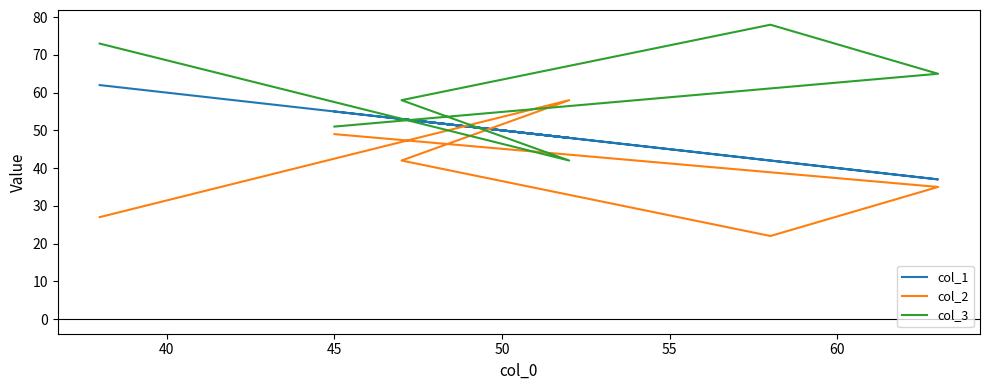

What is the smallest value displayed?

22